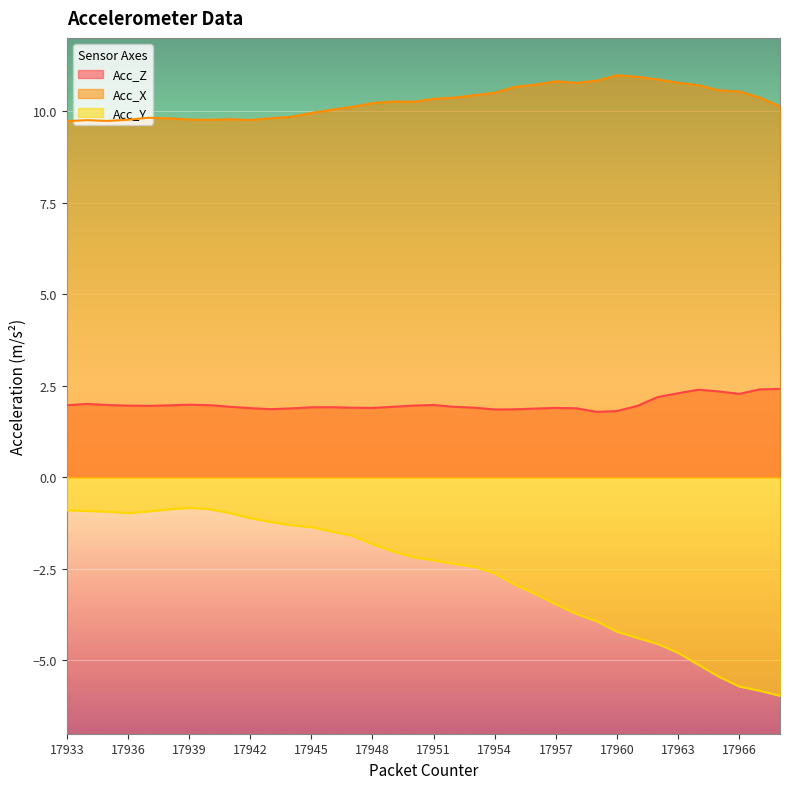

Rank the series at 17937 from highest to lowest value.

Acc_X, Acc_Z, Acc_Y